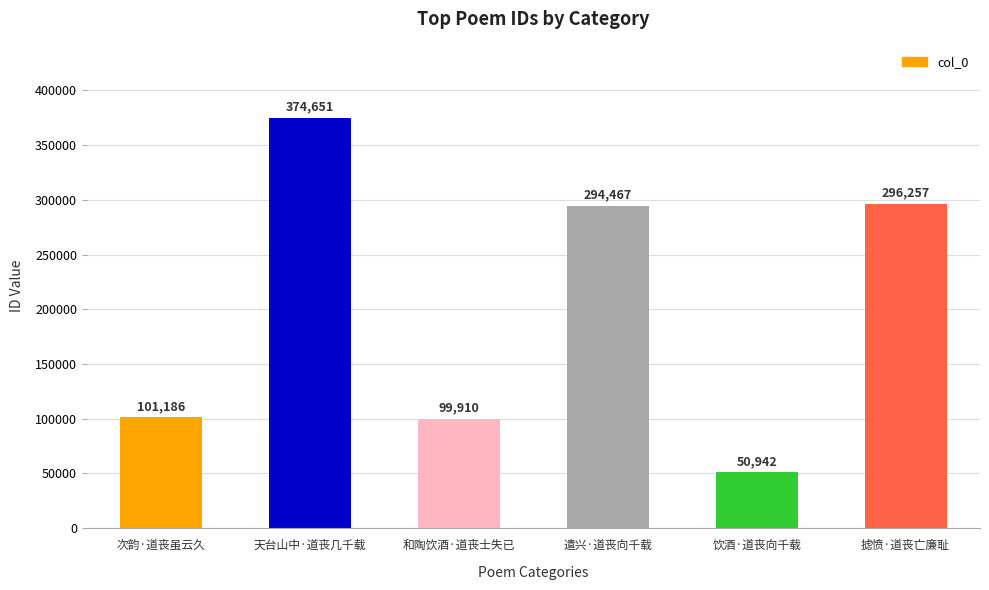

The value at 遣兴·道丧向千载 is 294467. True or false?

True